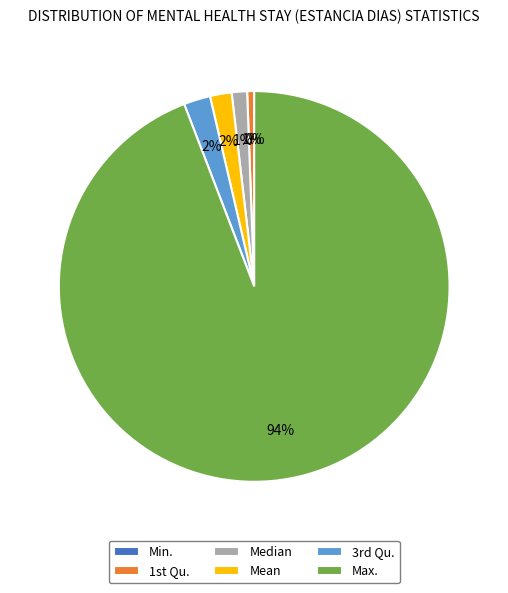

Is the sum of Max. and Median greater than half?

Yes